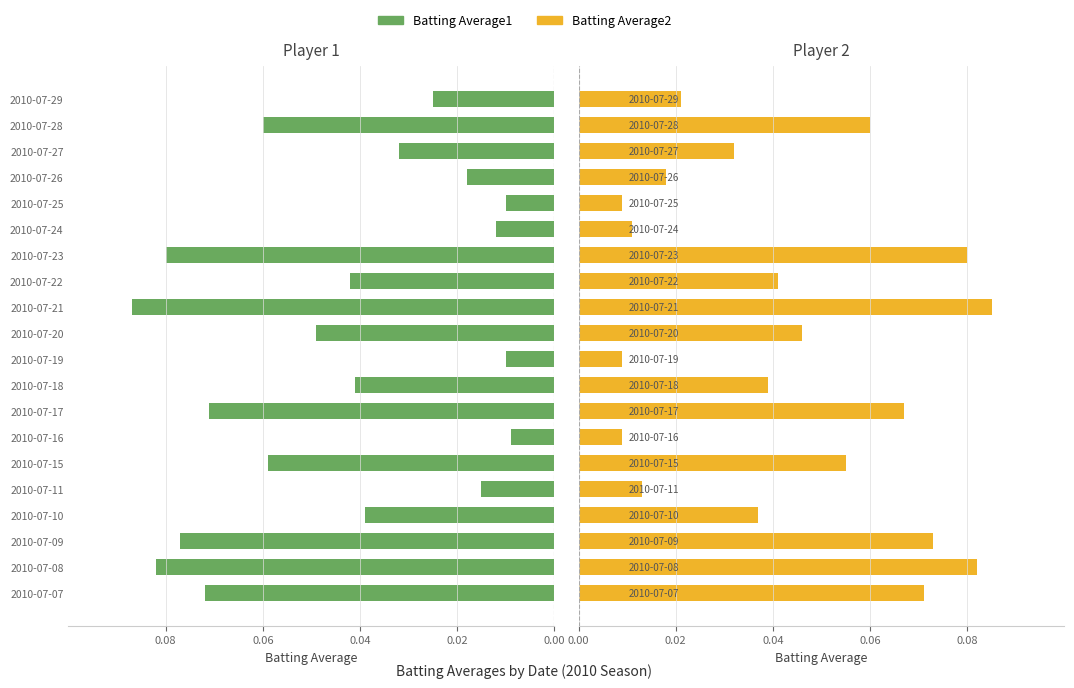

How many Batting Average2 values are between 0 and 1?

20